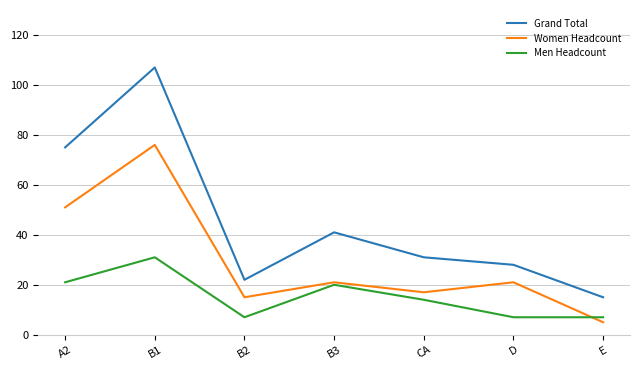

Rank the series at B2 from highest to lowest value.

Grand Total, Women Headcount, Men Headcount